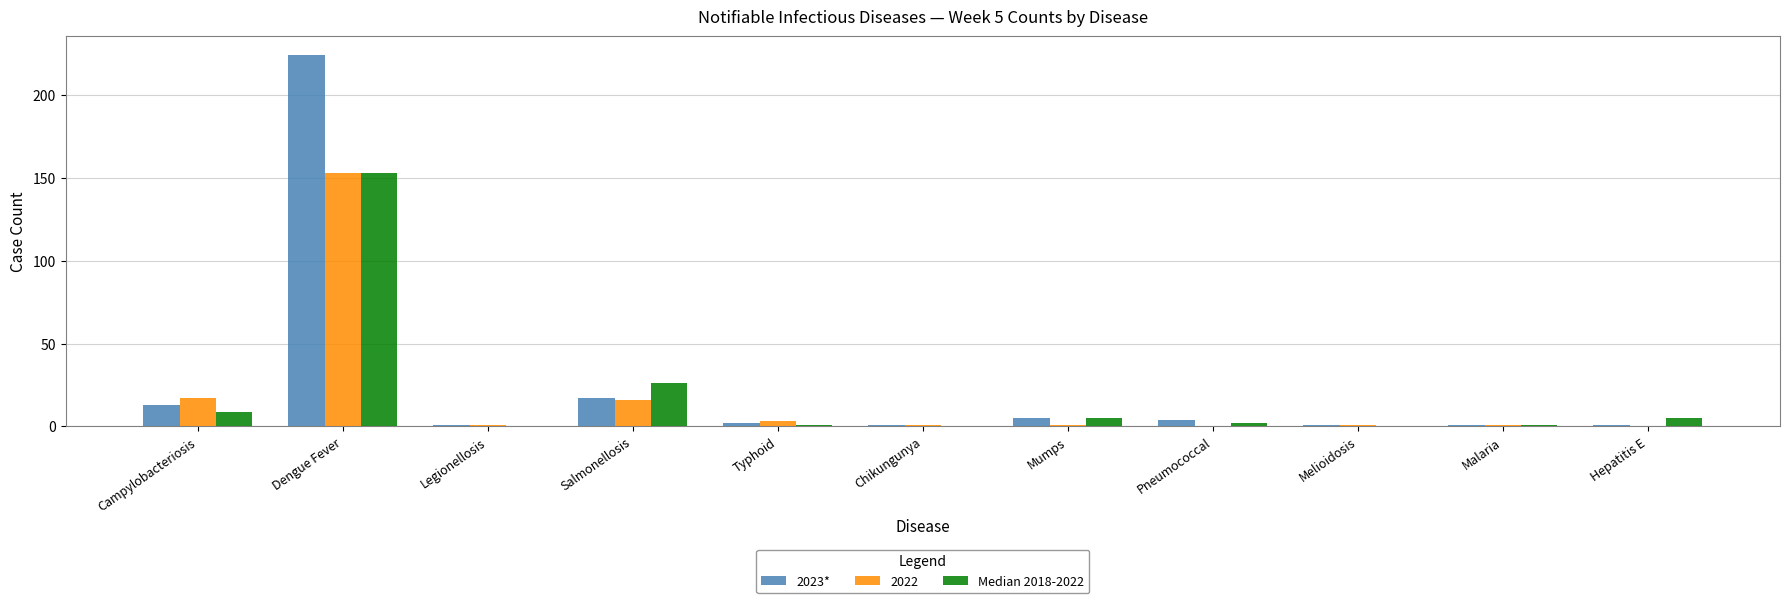

True or false: 2022 has a value of 27 at Salmonellosis.

False